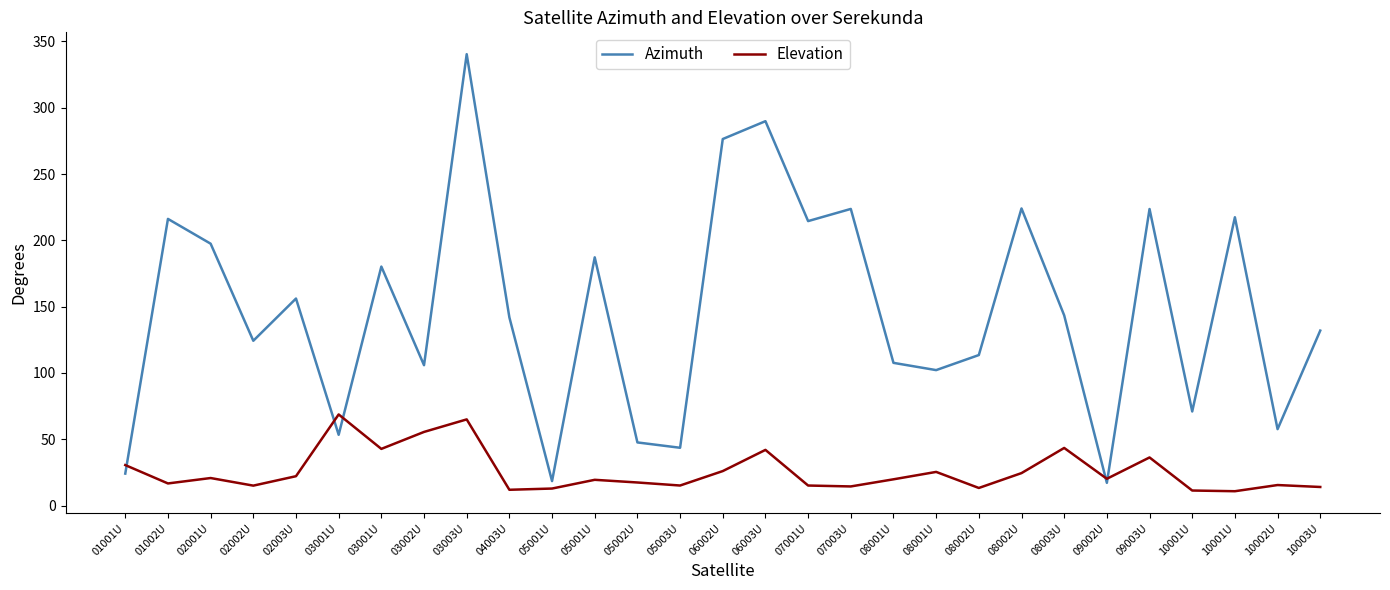

Rank the categories by Azimuth value from highest to lowest.

03003U, 06003U, 06002U, 08002U, 07003U, 09003U, 10001U, 01002U, 07001U, 02001U, 05001U, 03001U, 02003U, 08003U, 04003U, 10003U, 02002U, 08002U, 08001U, 03002U, 08001U, 10001U, 10002U, 03001U, 05002U, 05003U, 01001U, 05001U, 09002U